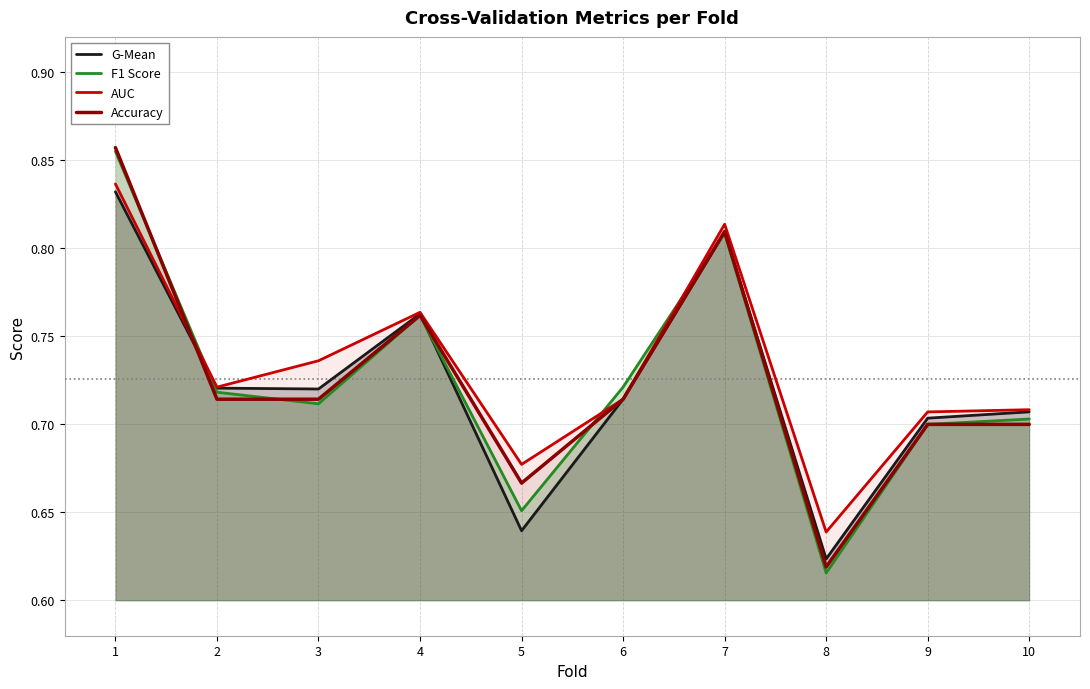

In G-Mean, how many points are higher than both neighbors (excluding endpoints)?

2